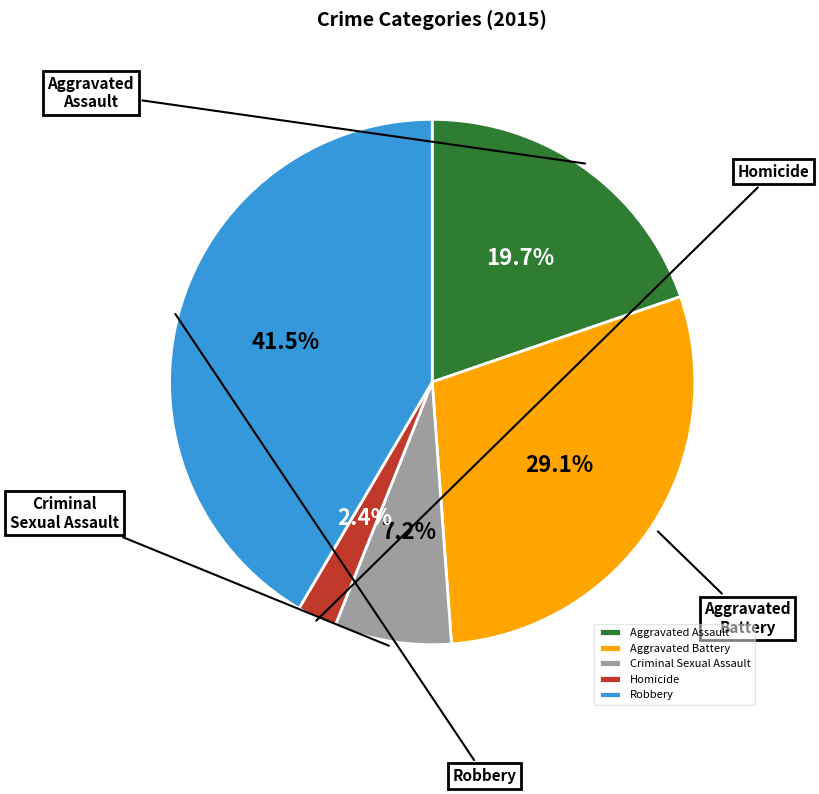

Which slice is the smallest?

Homicide